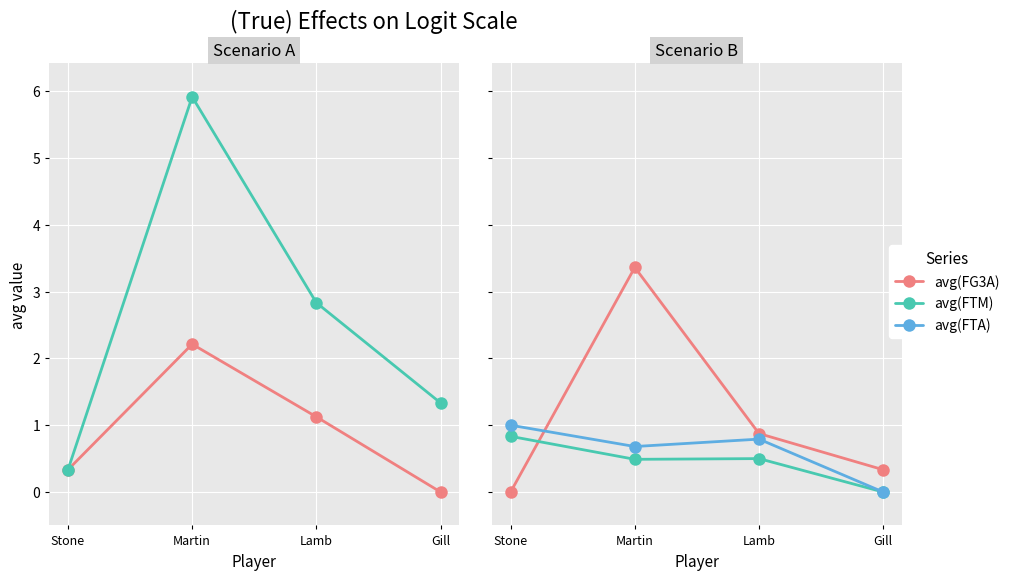

The value of avg(FGA) at Gill is 1.3. True or false?

True